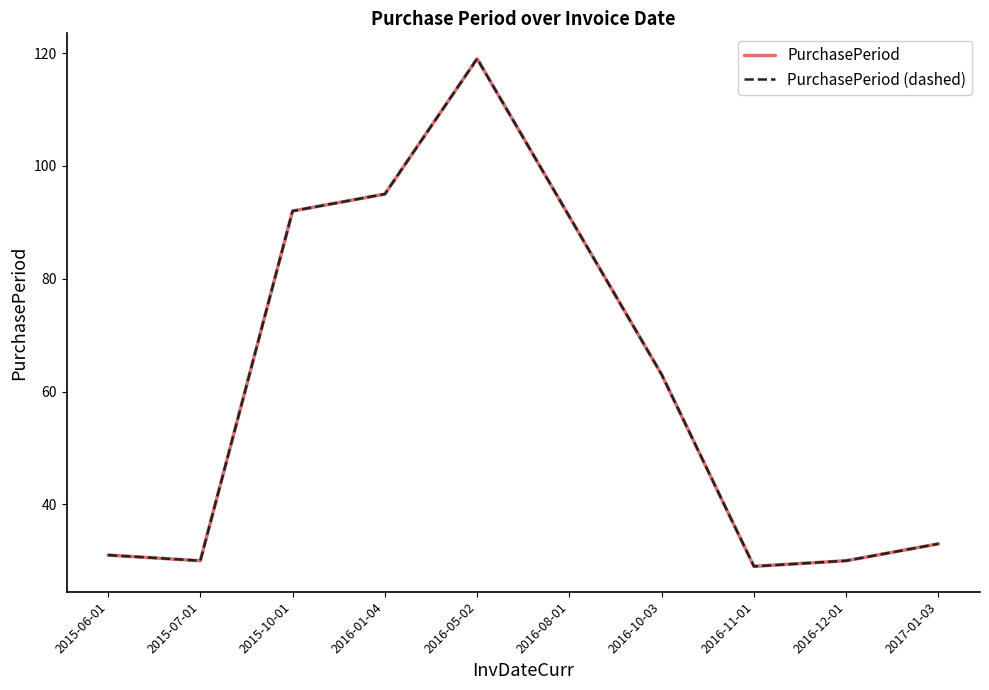

What is the sum of the PurchasePeriod values at 2017-01-03 and 2015-07-01?

63